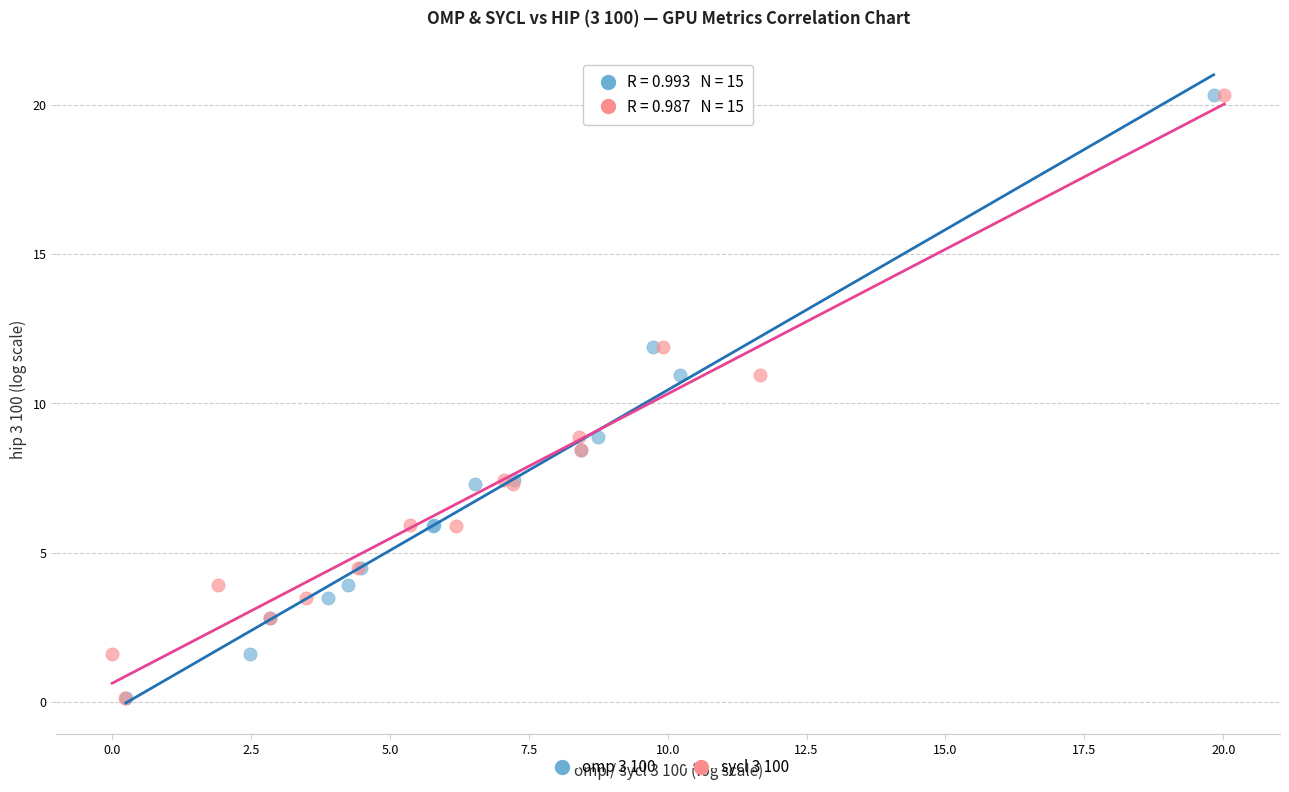

What are all the series names shown in the legend?

omp 3 100, sycl 3 100